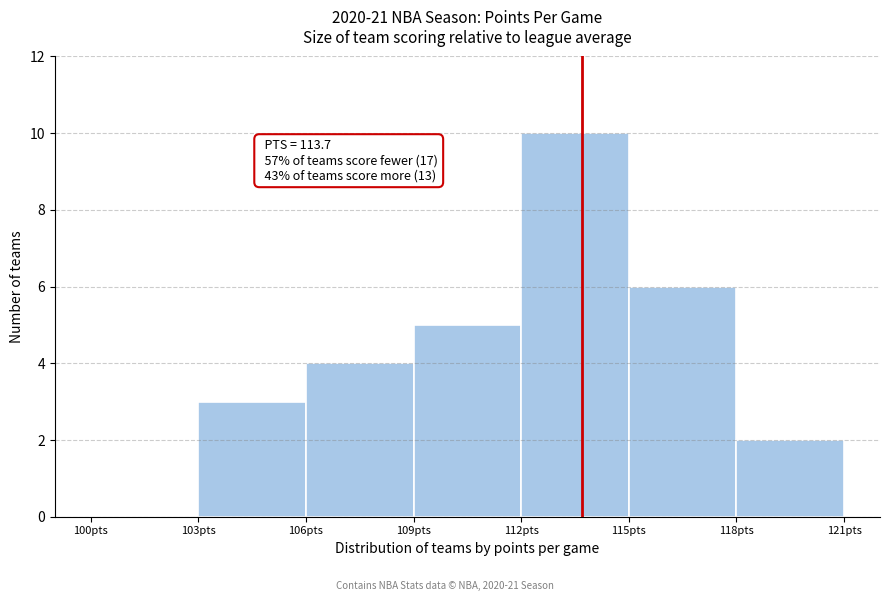

Which range on the x-axis has the tallest bar?

112 to 115